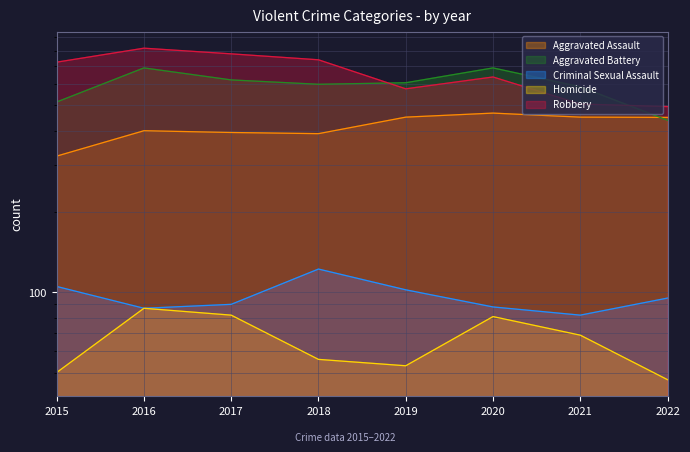

Which series changed the most between 2015 and 2016?

Aggravated Battery